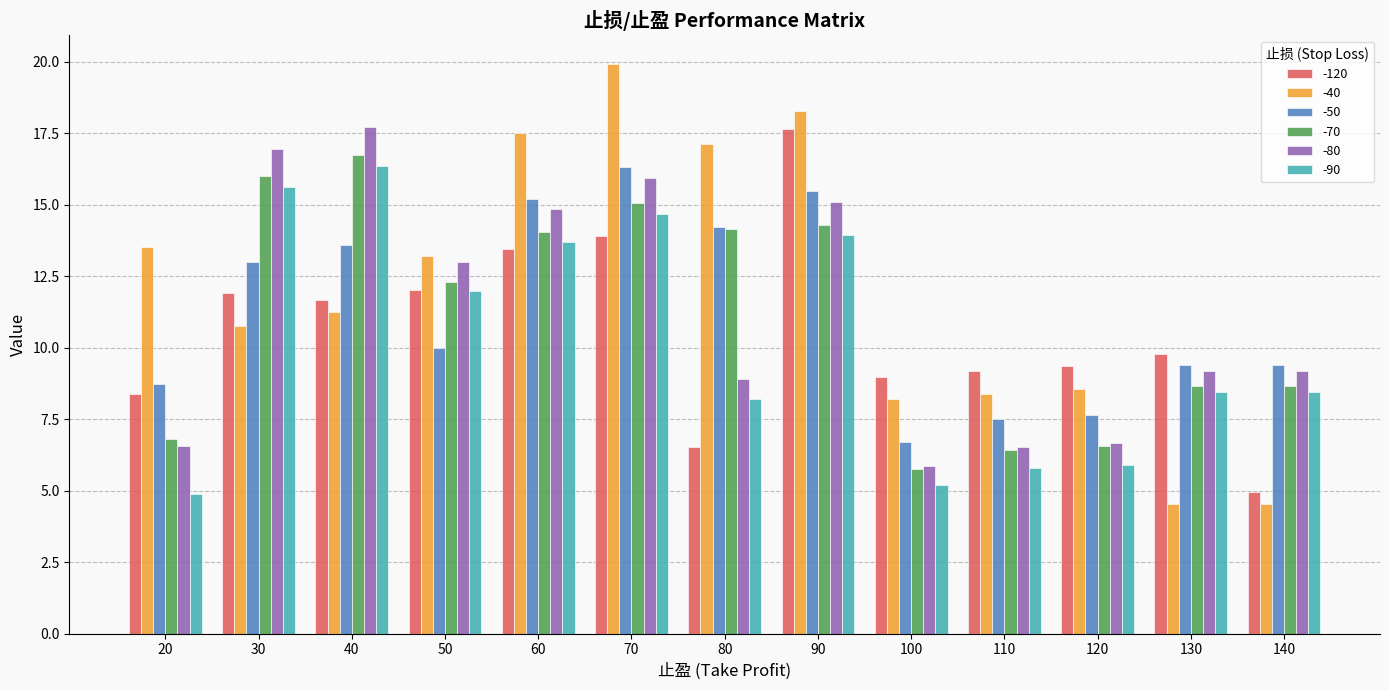

At which label is -70 closest to 11?

50